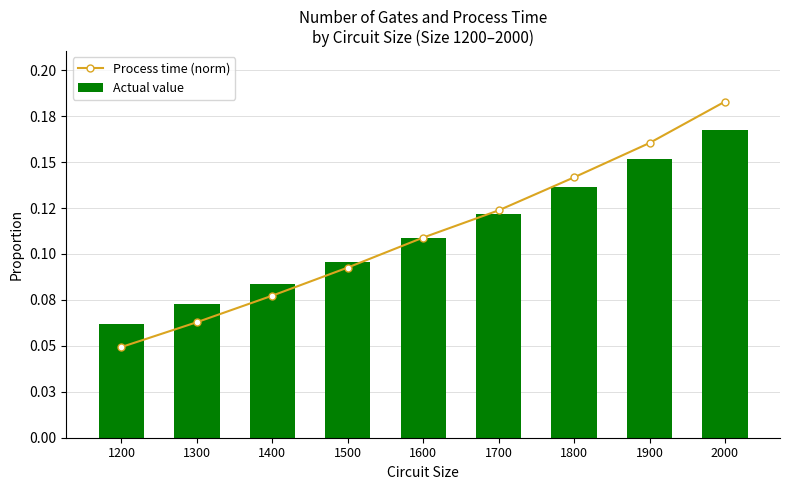

Between 1200 and 1800, which series saw the biggest shift?

Process time (norm)